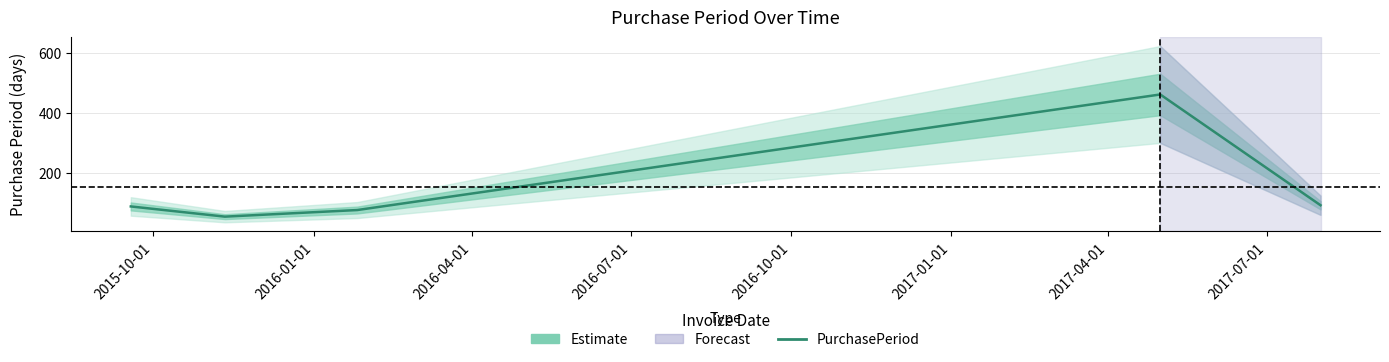

Reading left to right, extract all data points from this chart.

88	54	76	461	92